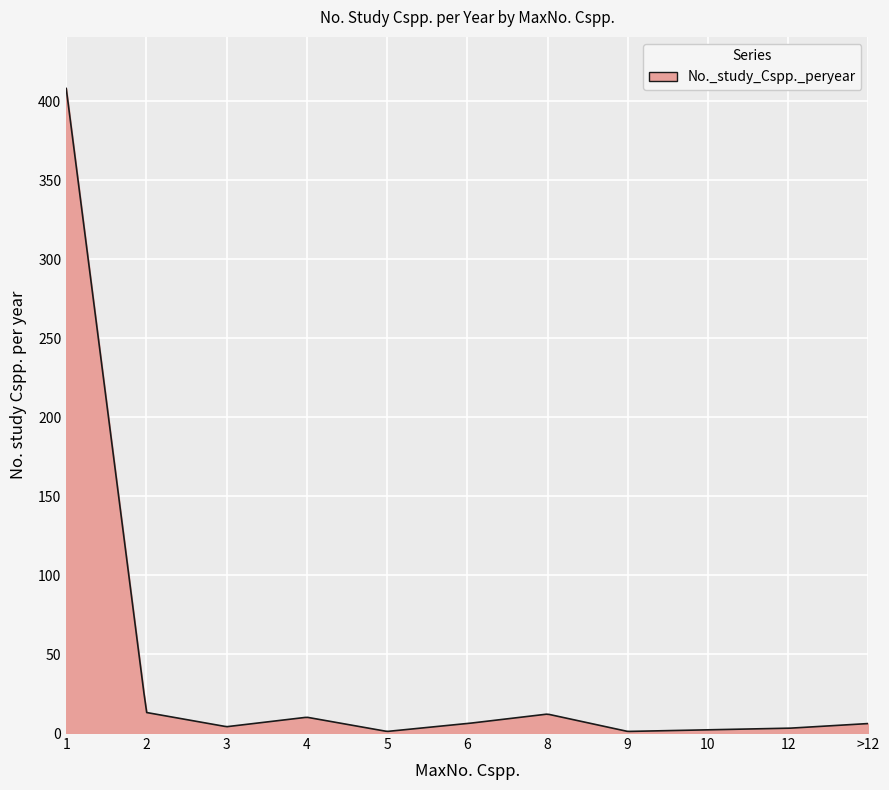

What is the difference between the maximum and minimum values?

407.0